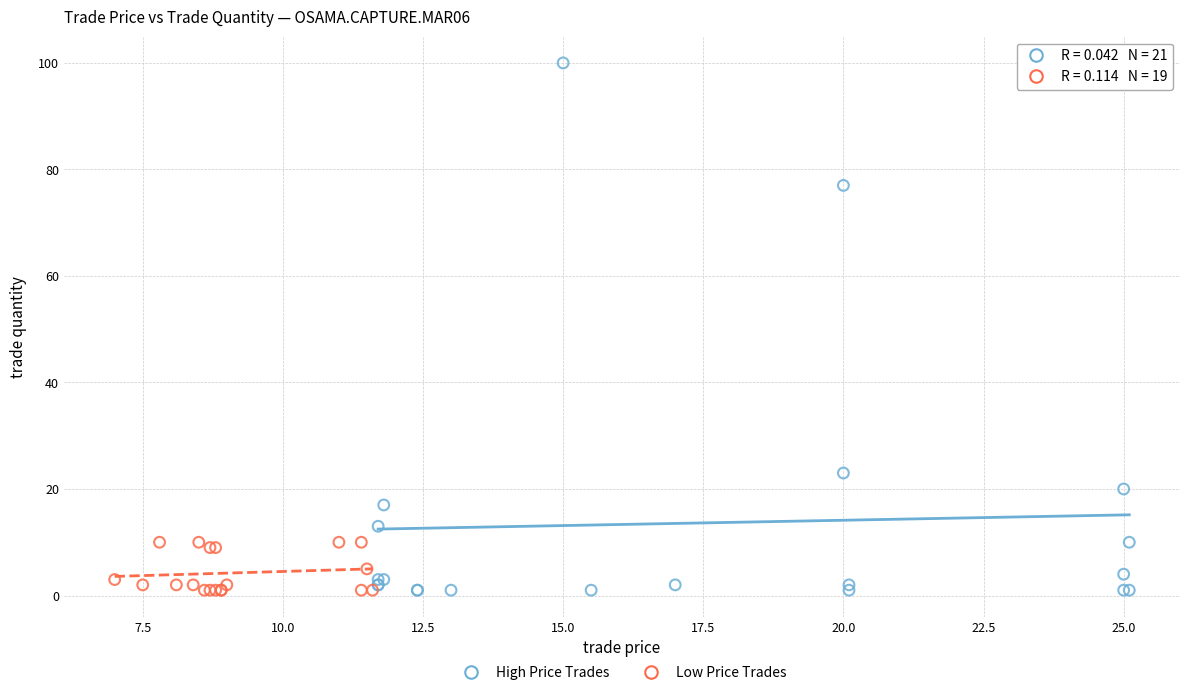

Which series contains the highest Y value?

High Price Trades